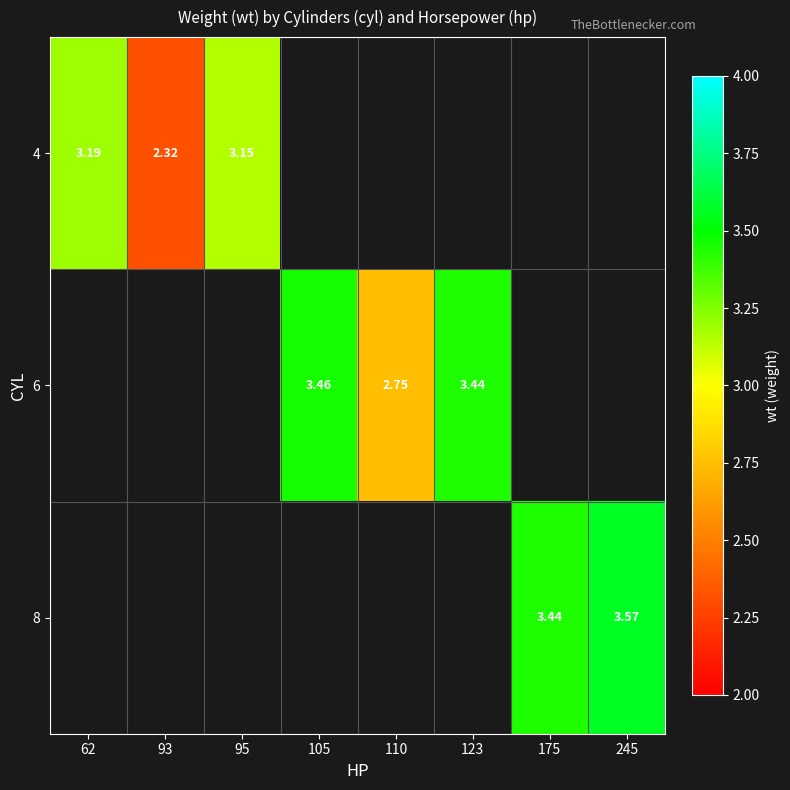

What is the difference between the 6 values at 123 and 110?

0.7